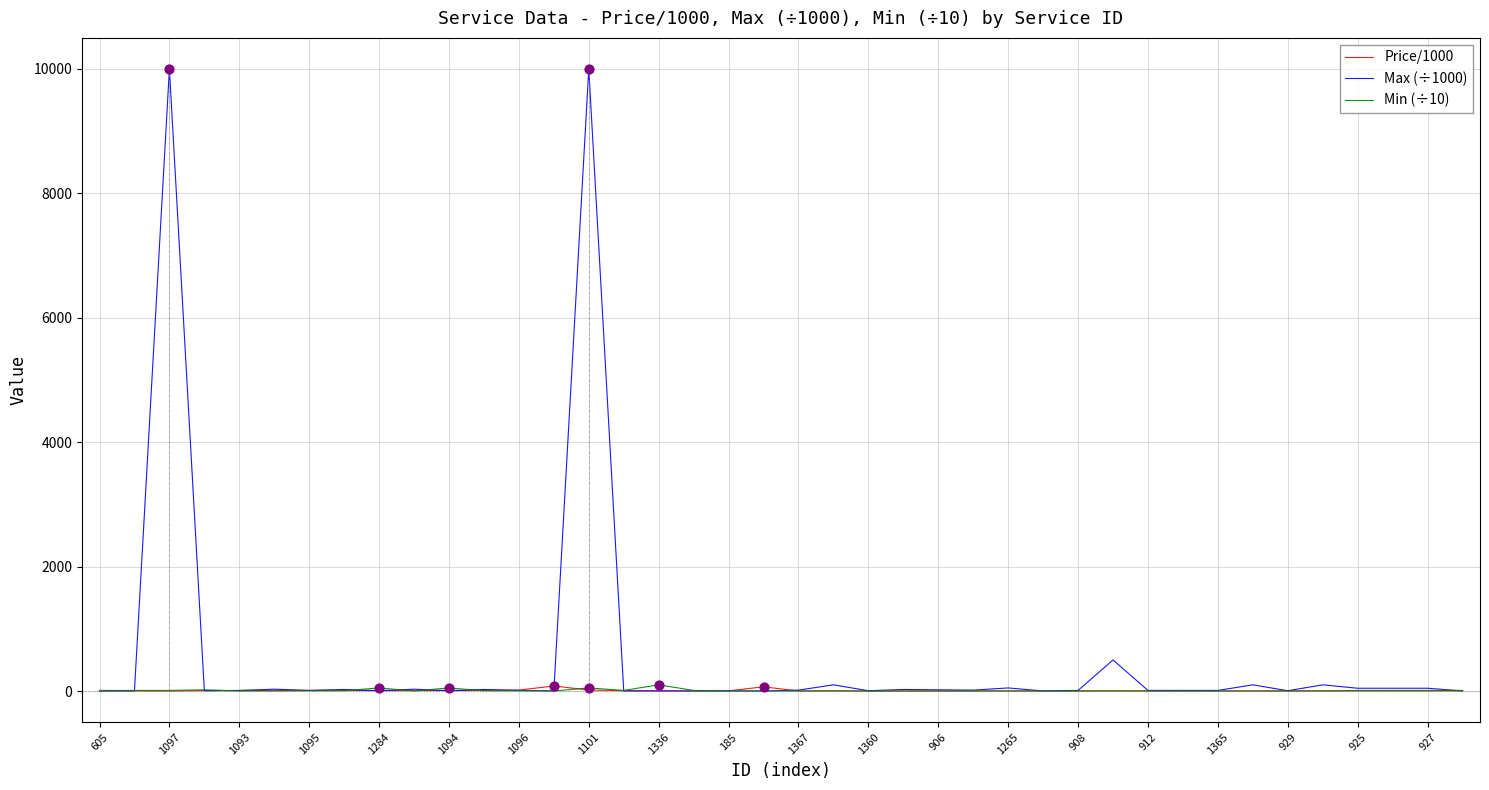

At how many categories does at least one series exceed 7417?

2